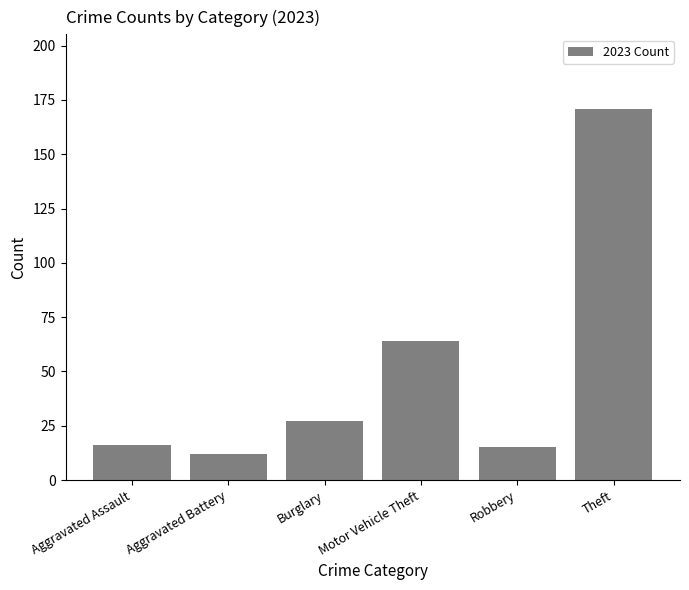

What is the difference between the maximum and minimum values?

159